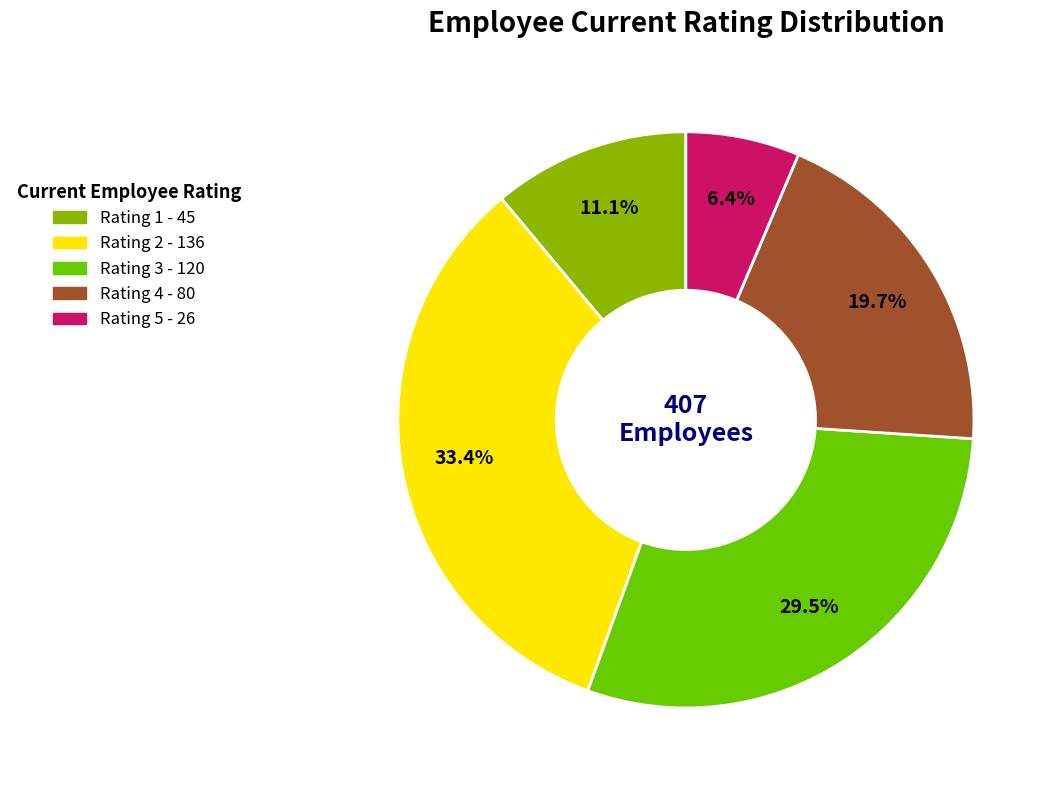

To the nearest percent, what is the difference between the largest and smallest slice percentages?

27%